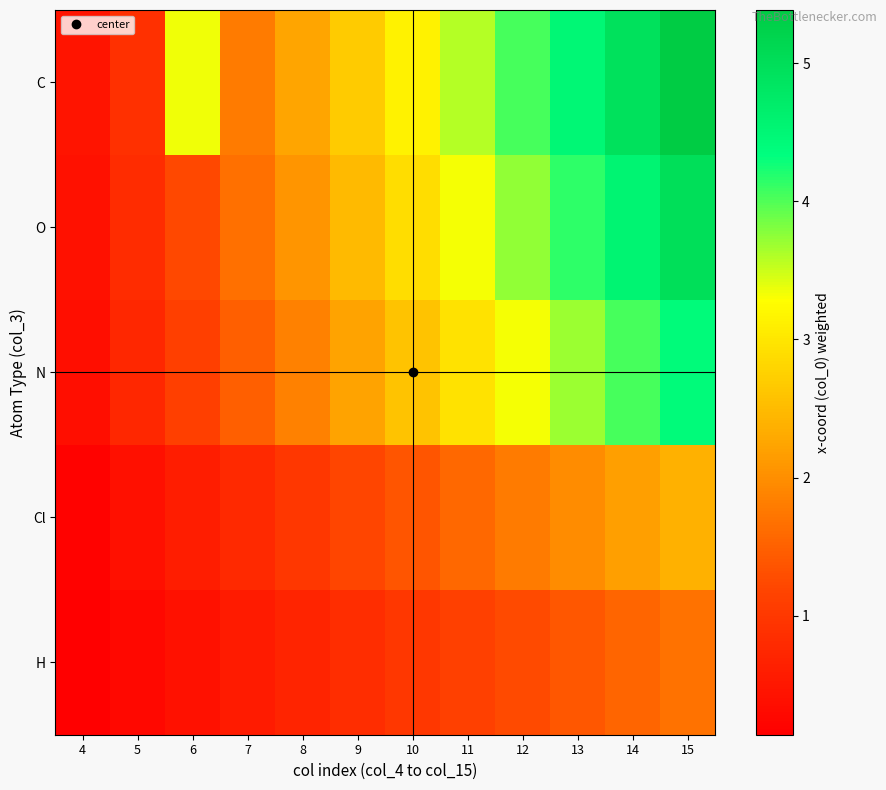

Count the number of categories in the chart.

12